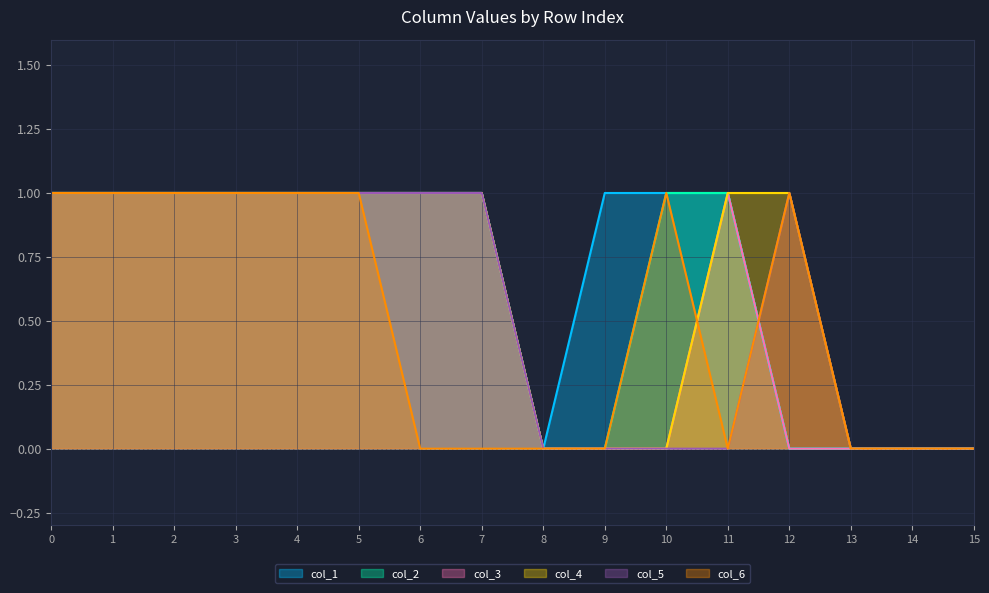

The col_2 series shows 0 at 1. True or false?

False